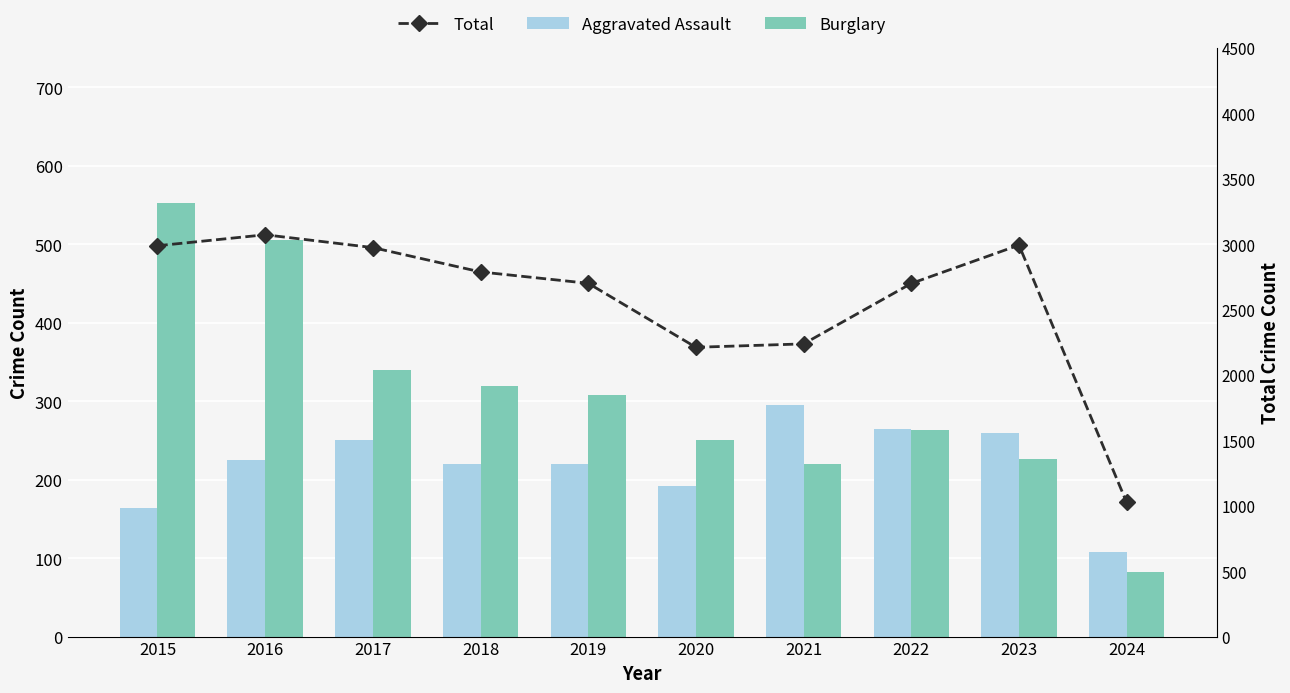

What are all the series names shown in the legend?

Aggravated Assault, Burglary, Total